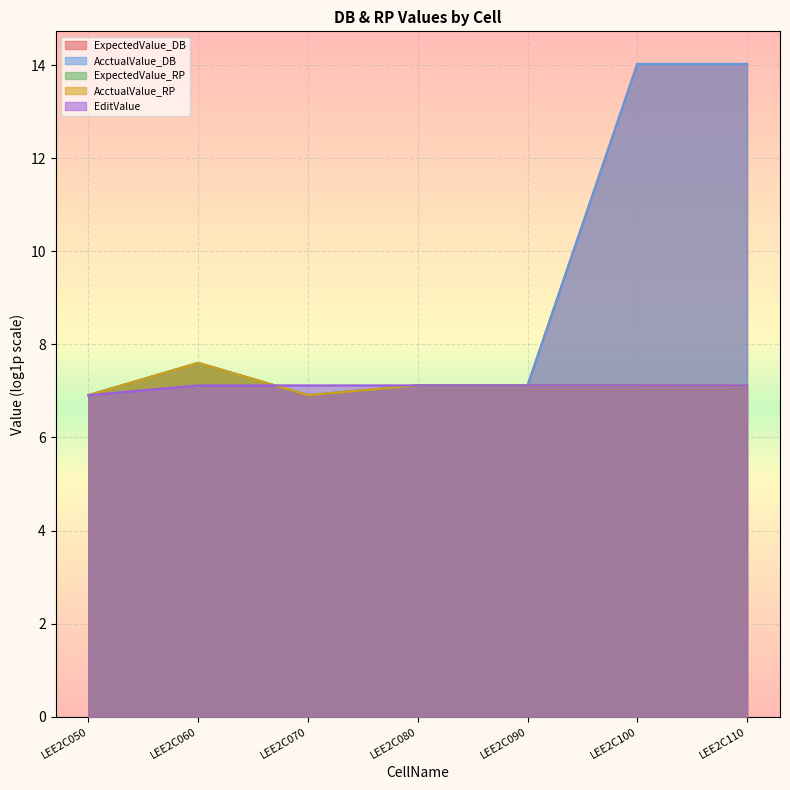

What are all the series names shown in the legend?

ExpectedValue_DB, AcctualValue_DB, ExpectedValue_RP, AcctualValue_RP, EditValue